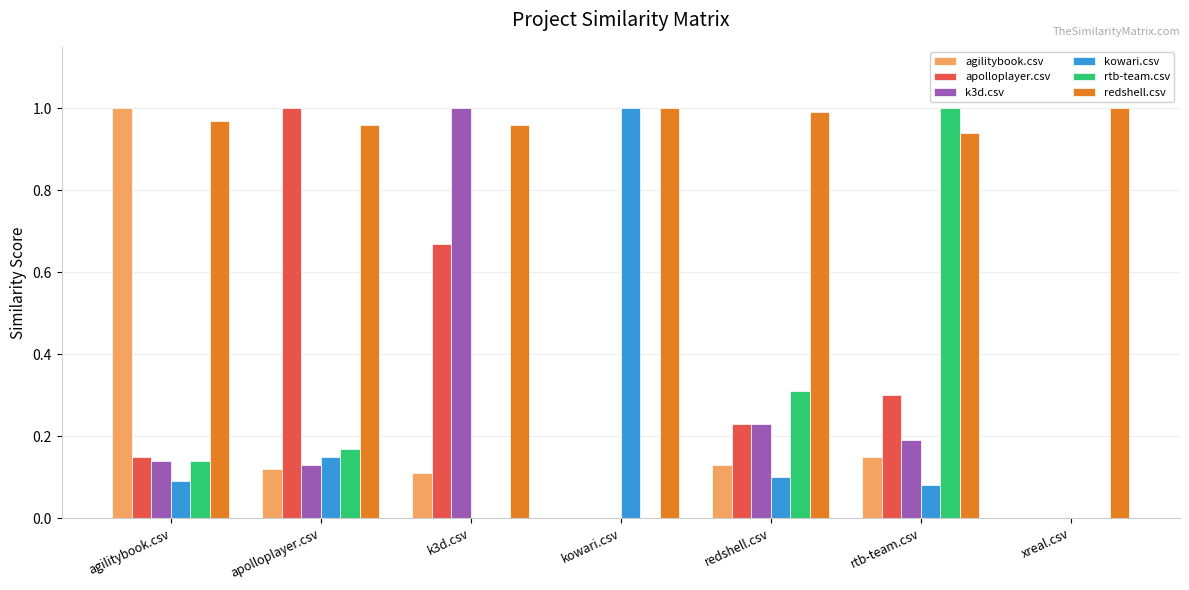

Is it true that kowari.csv equals 0.1 at rtb-team.csv?

True